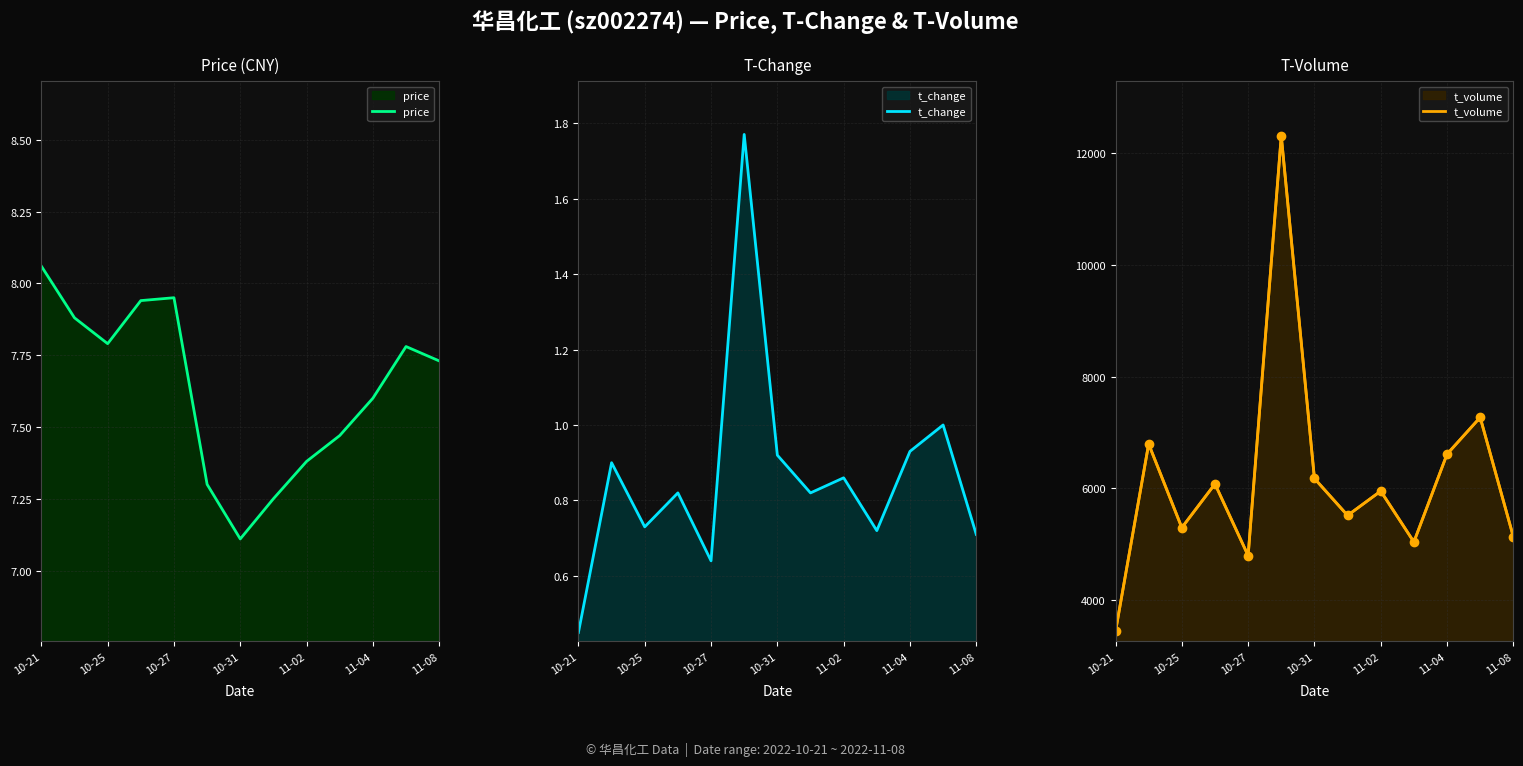

What is the spread (max minus min) of values at 11?

7268.0